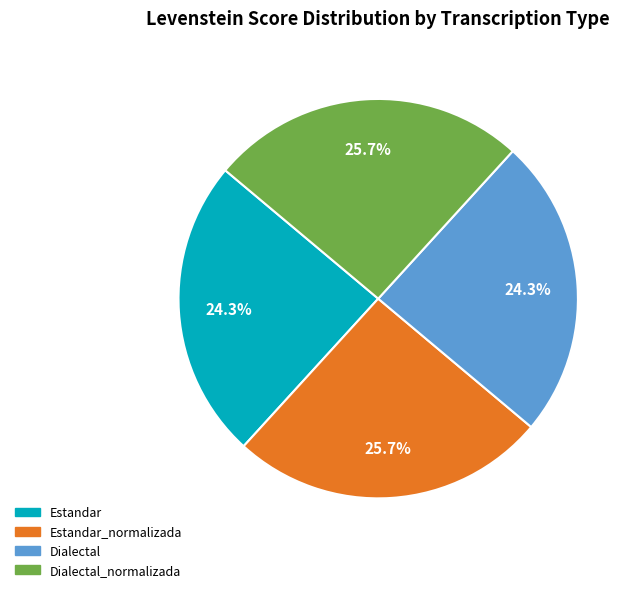

Combined, do Dialectal_normalizada and Estandar_normalizada account for over 50%?

Yes